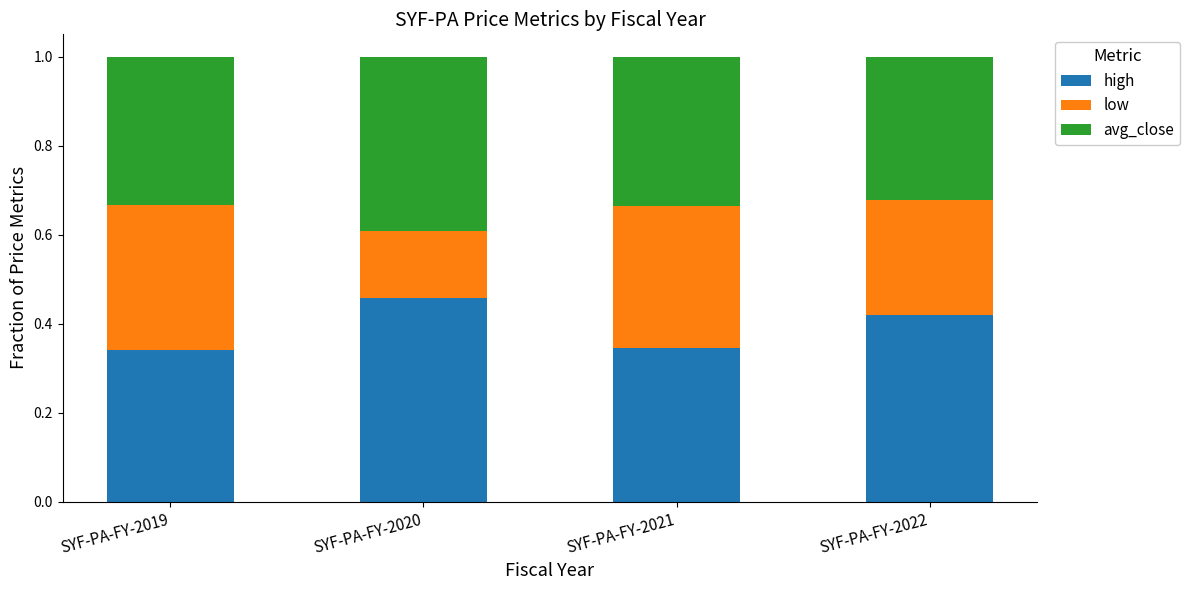

Count the number of categories in the chart.

4